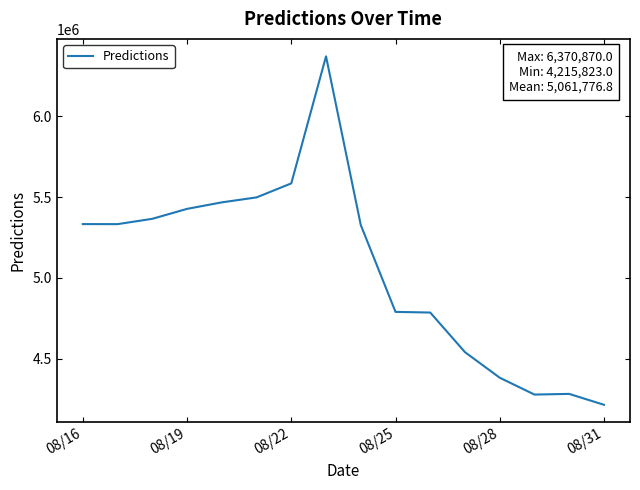

What is the difference between the maximum and minimum values?

2155047.0